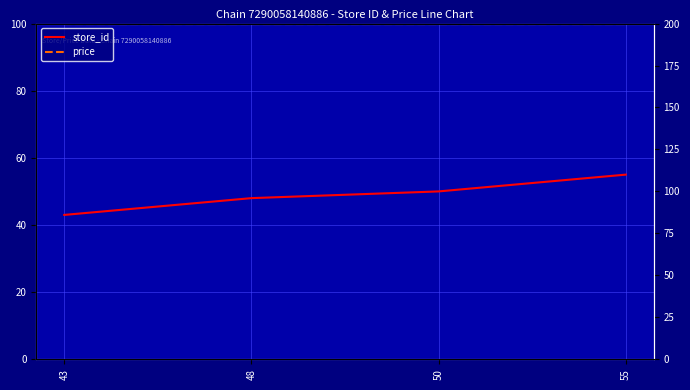

Which has a higher value, 50 or 55?

55